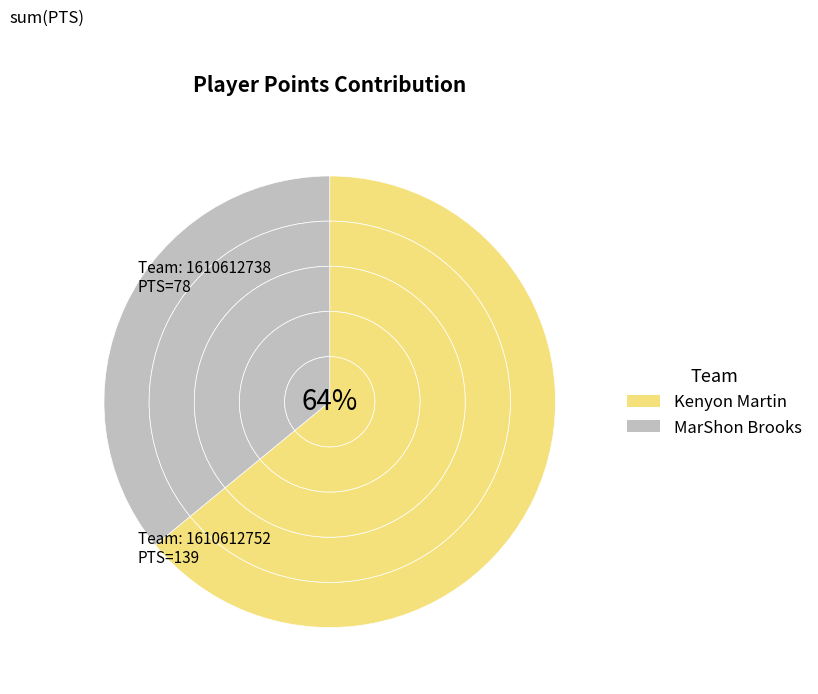

What percentage is the 1610612752 slice, to the nearest percent?

64%